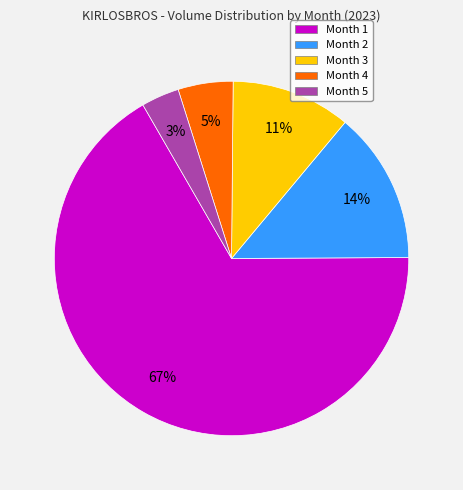

To the nearest percent, what is the average slice percentage?

20%